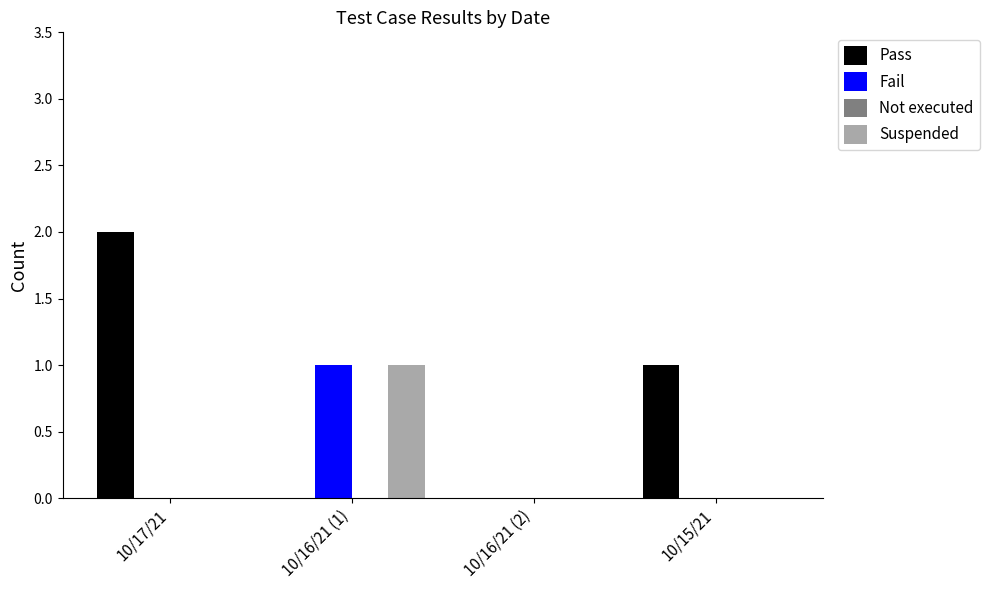

At which label does Suspended reach its peak?

10/16/21 (1)